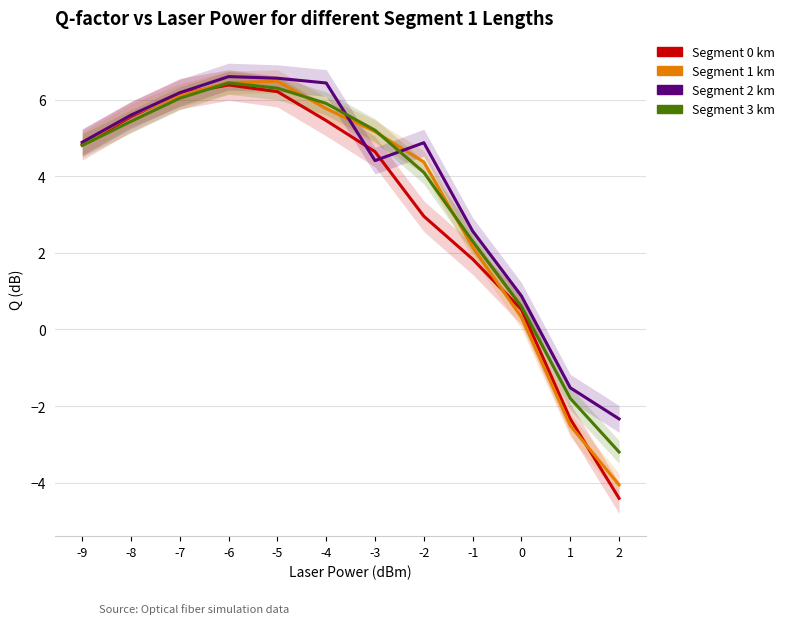

After their last crossing, which series has the higher values: Segment 1 km or Segment 2 km?

Segment 2 km